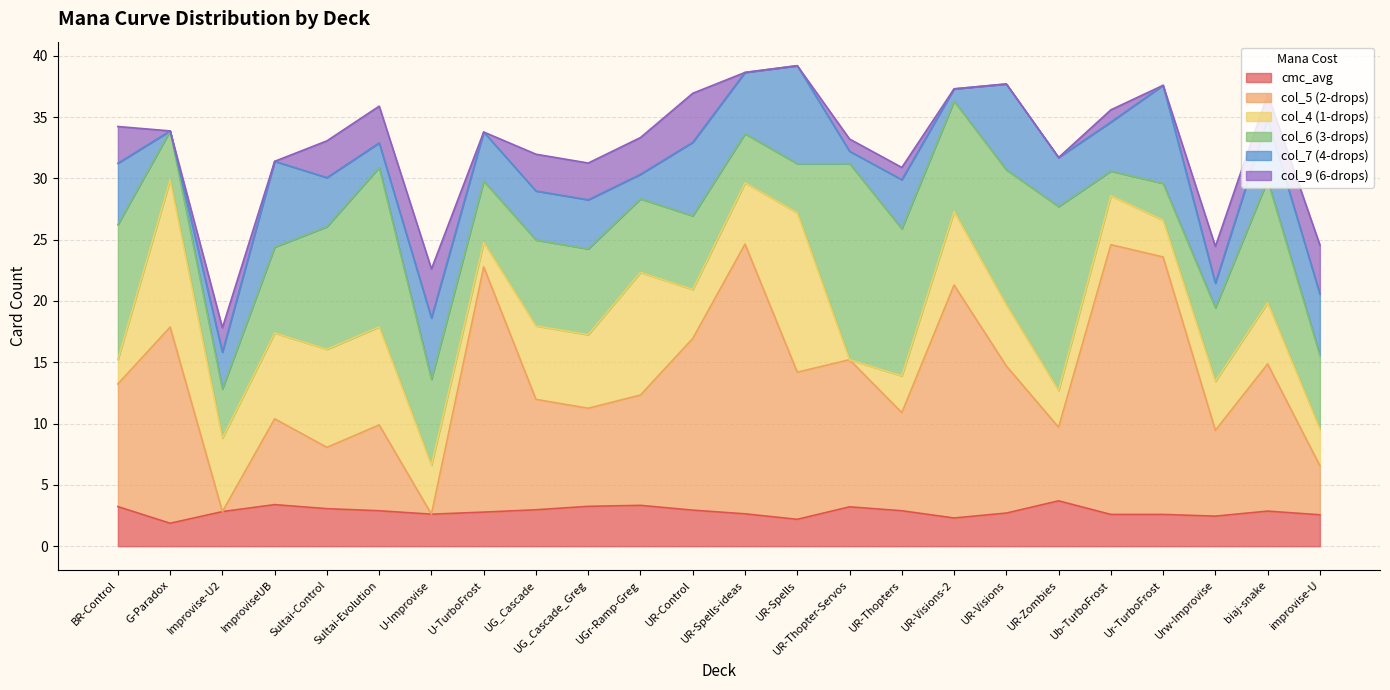

How many times do cmc_avg and col_6 (3-drops) cross each other?

2